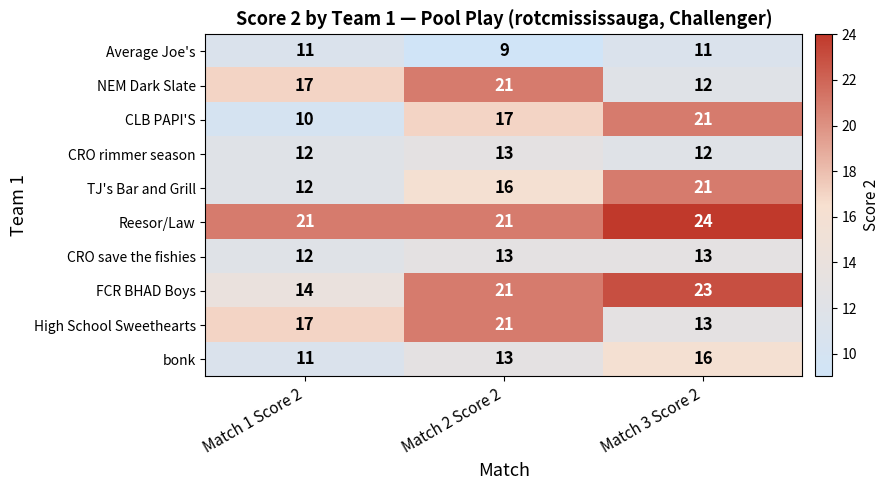

At which label is FCR BHAD Boys closest to 18?

Match 2 Score 2